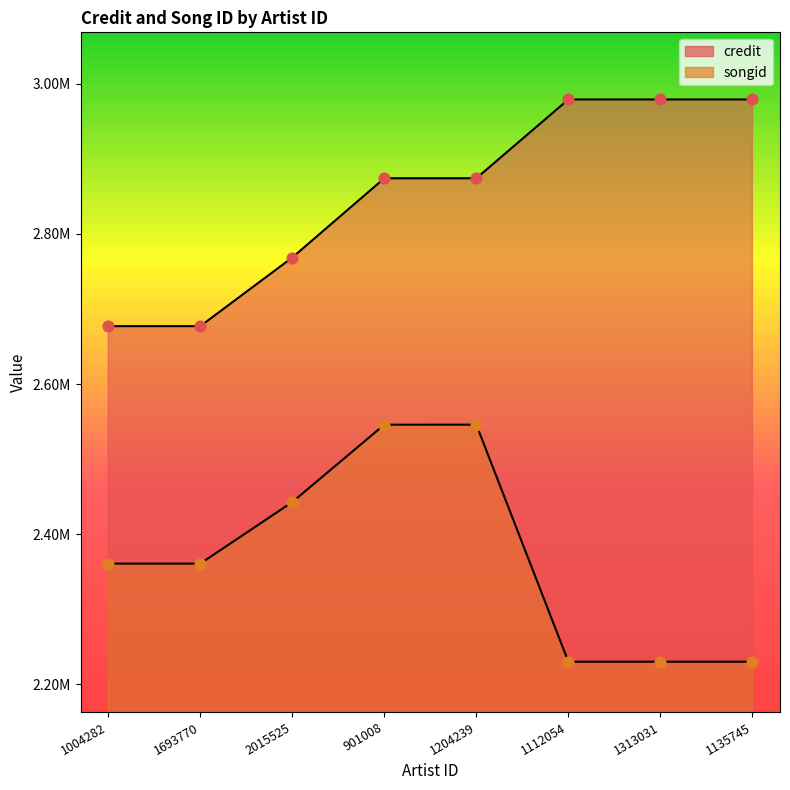

Which series contains the lowest Y value?

songid